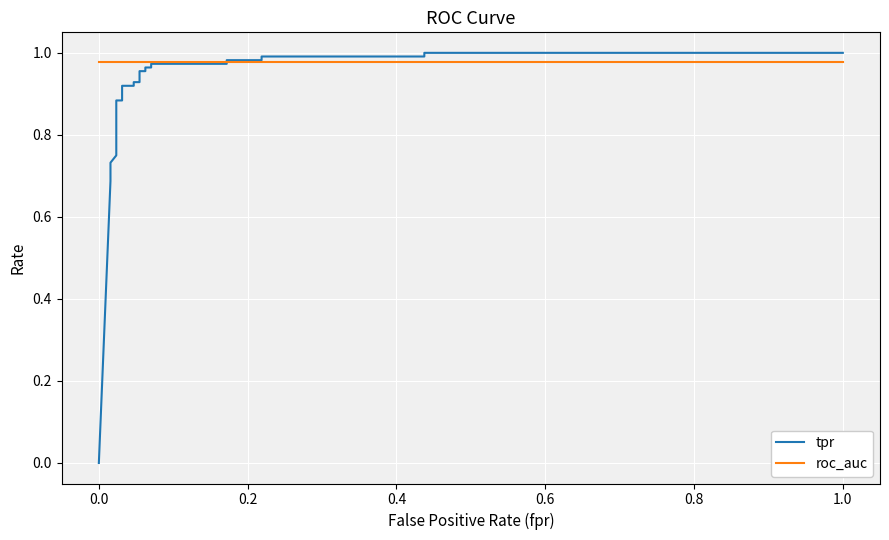

What is the average value of the roc_auc series?

1.0